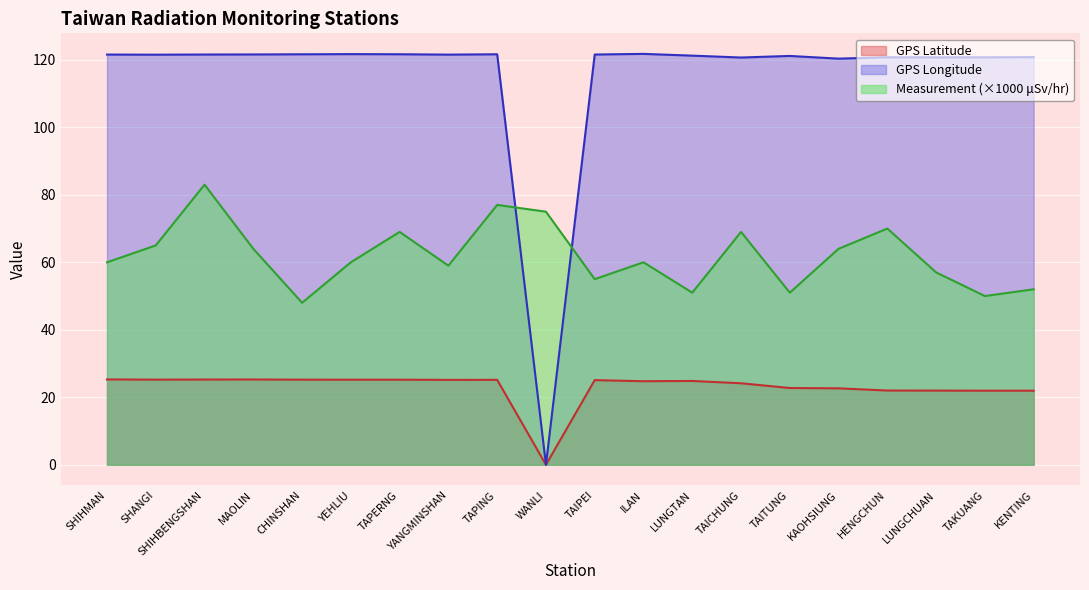

Which series changed the most between SHIHMAN and KENTING?

Measurement (×1000 μSv/hr)